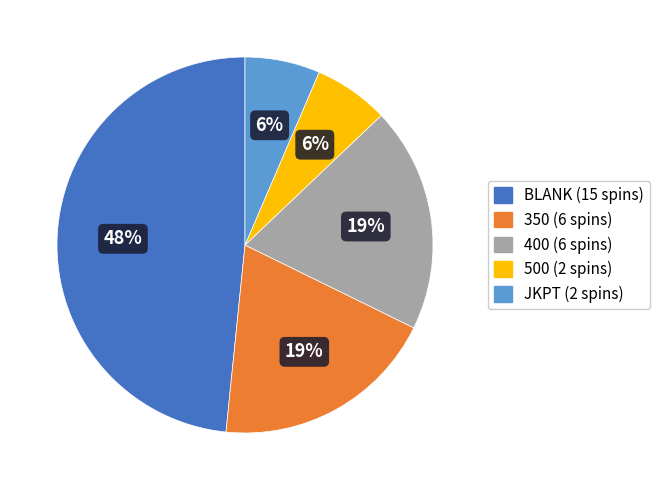

Is there any slice that represents more than half of the pie?

No